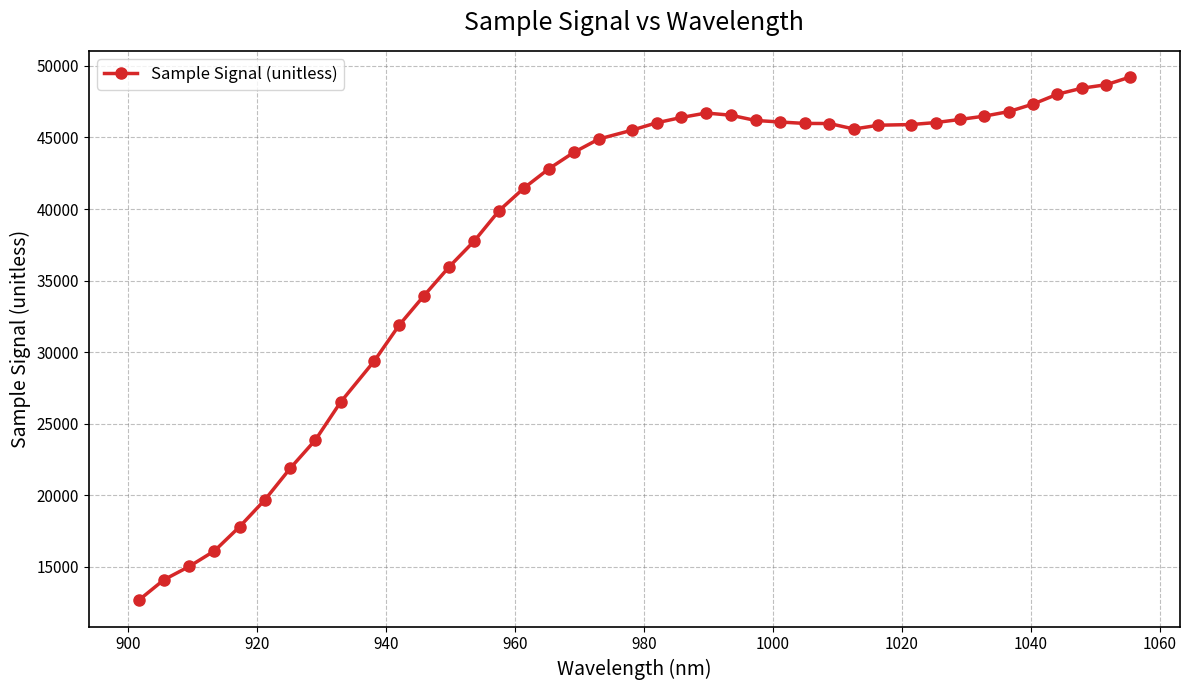

What is the sum of all values?

1529635